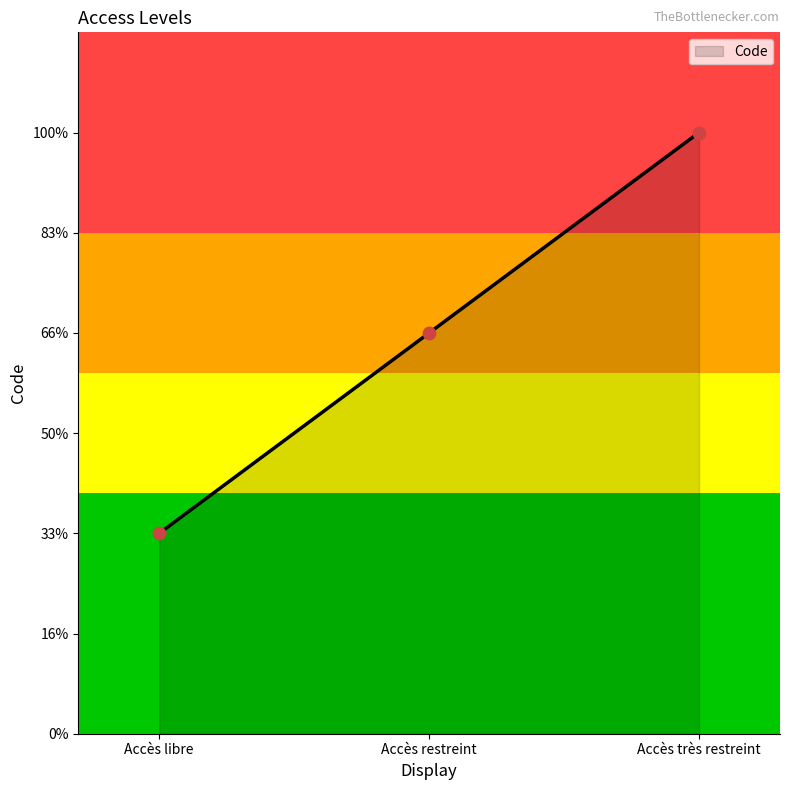

Approximately how many times larger is the value at Accès restreint compared to Accès libre?

2.0